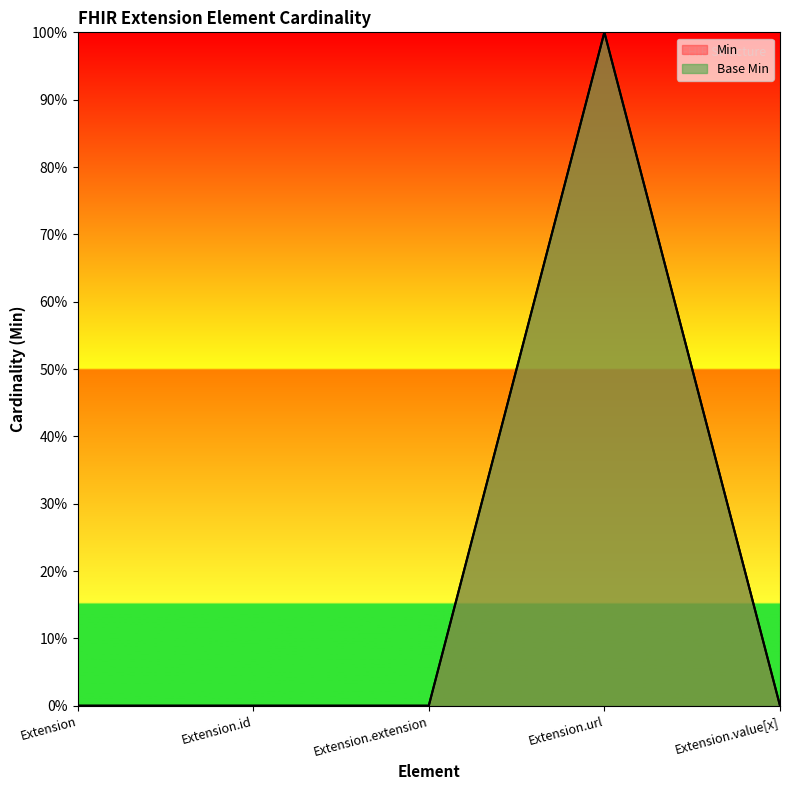

True or false: Base Min and Min intersect in this chart.

False